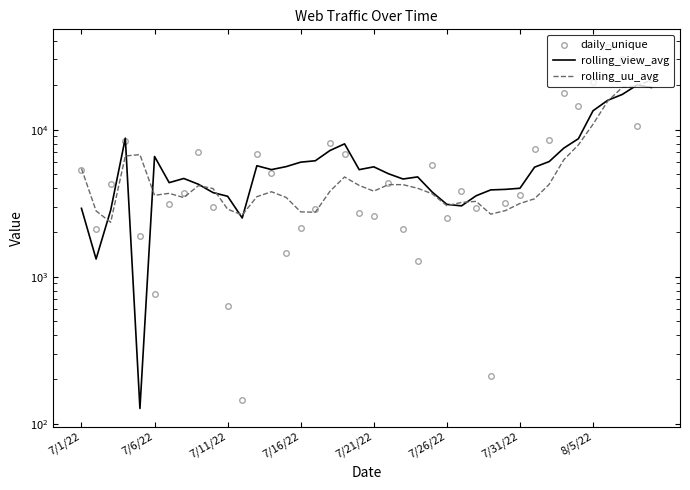

True or false: rolling_uu_avg has a value of 4247 at 32.

True